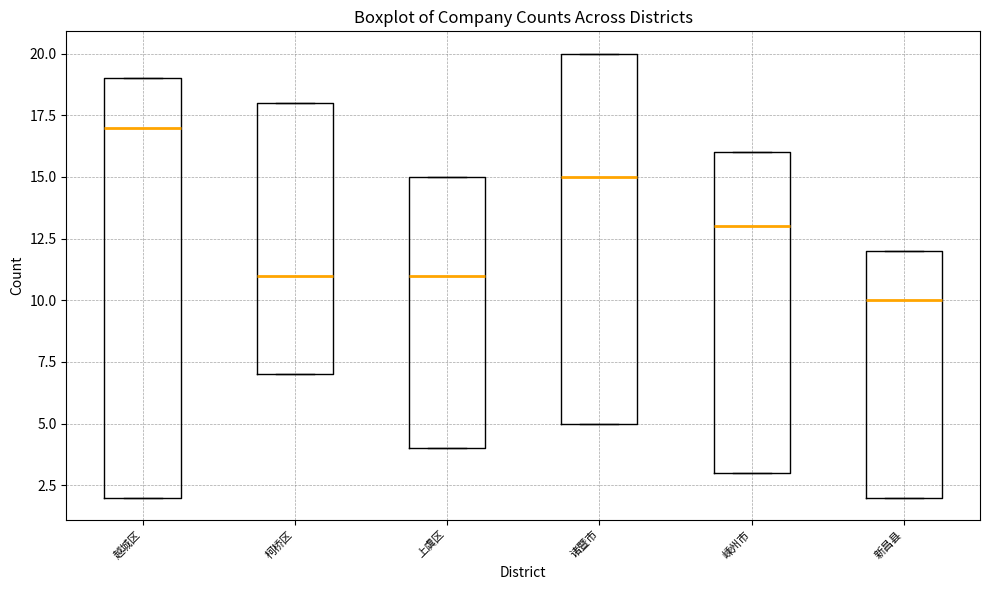

Which box is the tallest, from its lower edge to its upper edge?

越城区